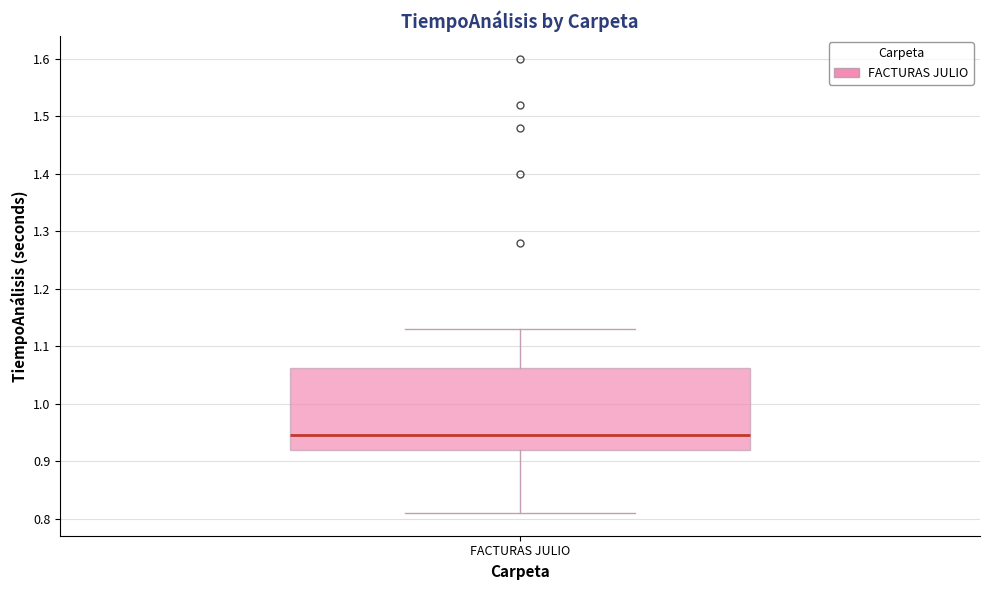

Read this box plot against the y-axis: the position of the median line, the range covered by the box, and the ends of both whiskers. The values are not printed on the chart, so give them approximately, as read against the axis.

median 0.95, box 0.92 to 1.06, whiskers 0.81 to 1.13